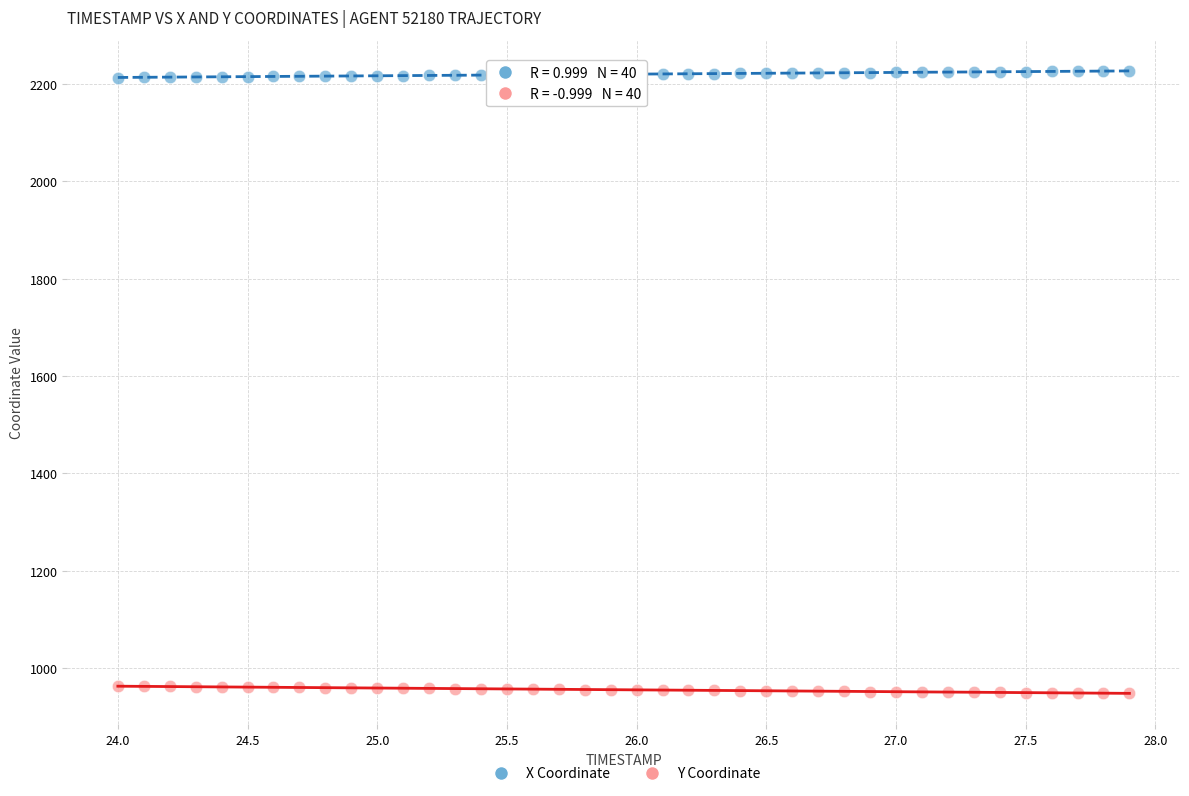

Across all data points, what is the range of X values (max minus min)?

3.9